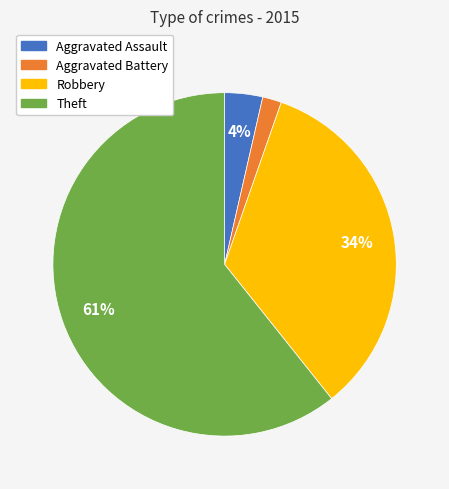

To the nearest percent, what portion does Aggravated Battery represent?

2%